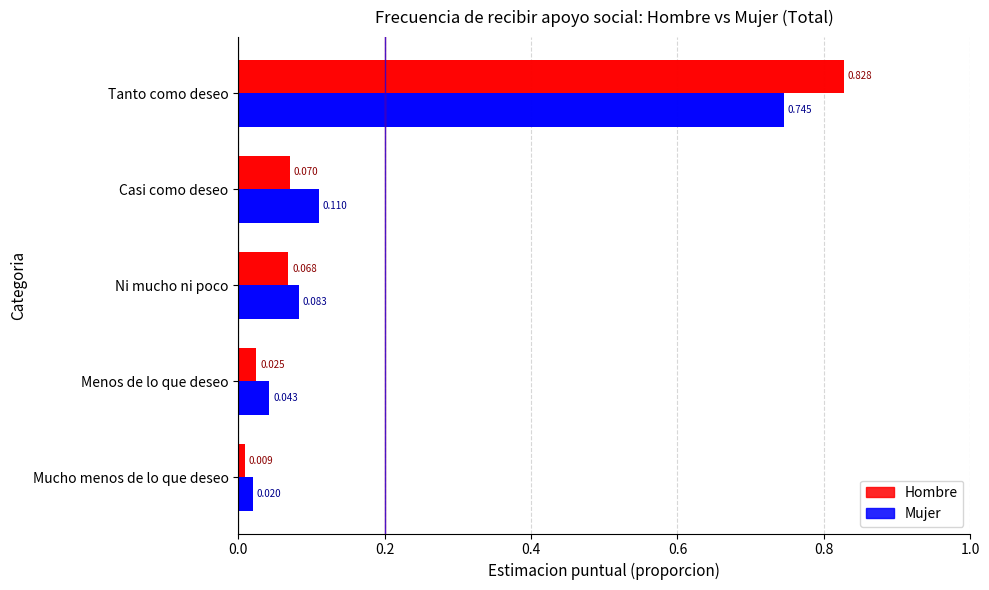

The value of Mujer at Menos de lo que deseo is 0.0. True or false?

False